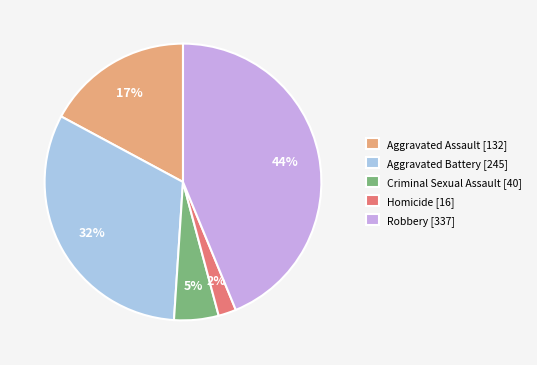

Count the number of slices in the pie.

5